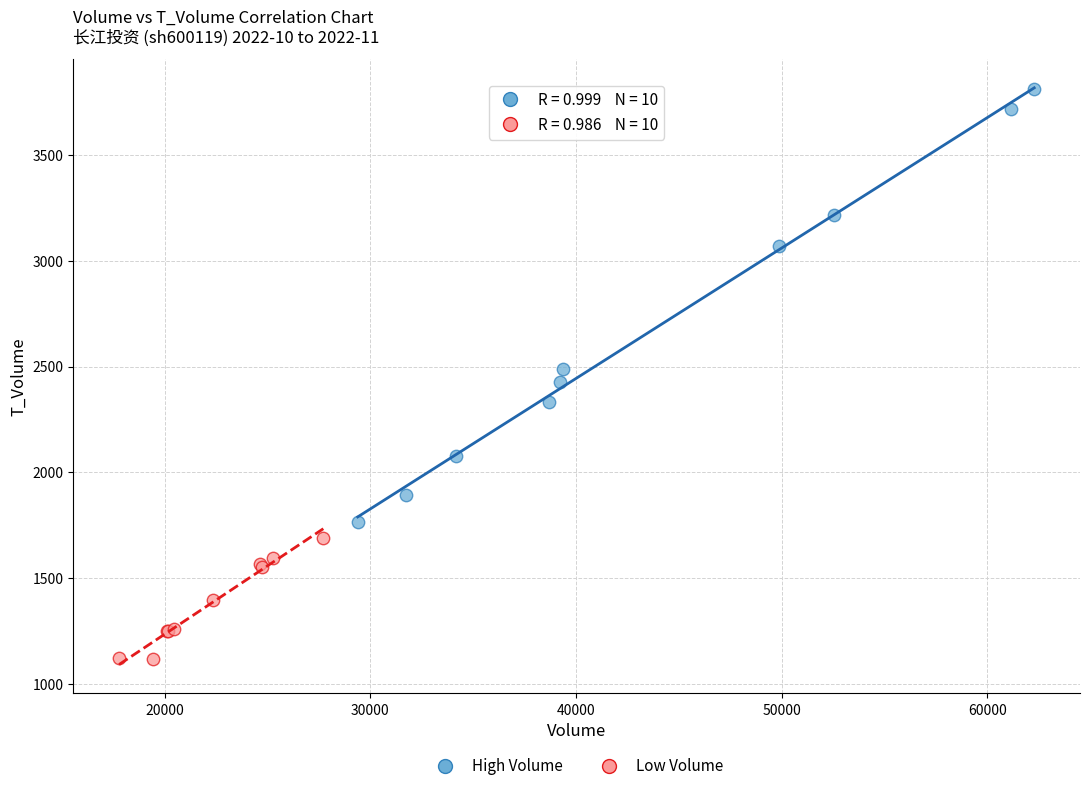

Which series contains the highest Y value?

High Volume